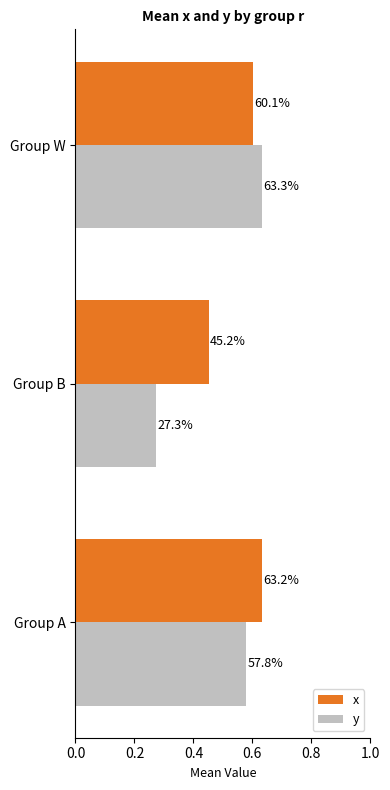

Rank the series by their average value, from highest to lowest.

x, y